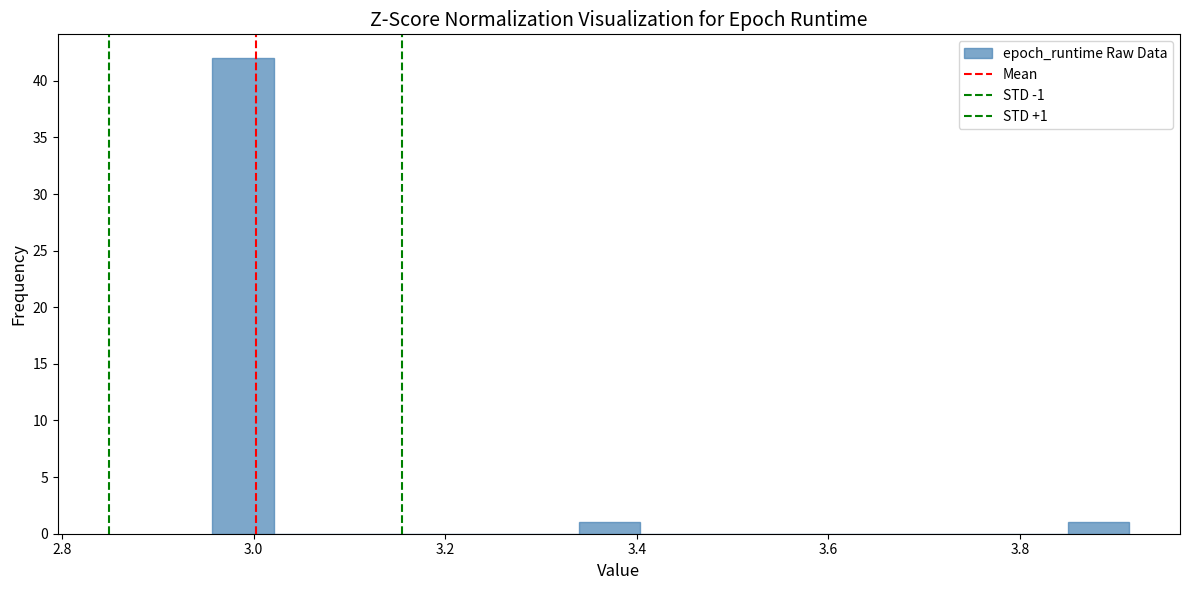

Around what value on the x-axis is the tallest bar? Give the approximate position of its centre, as read against the axis.

2.98